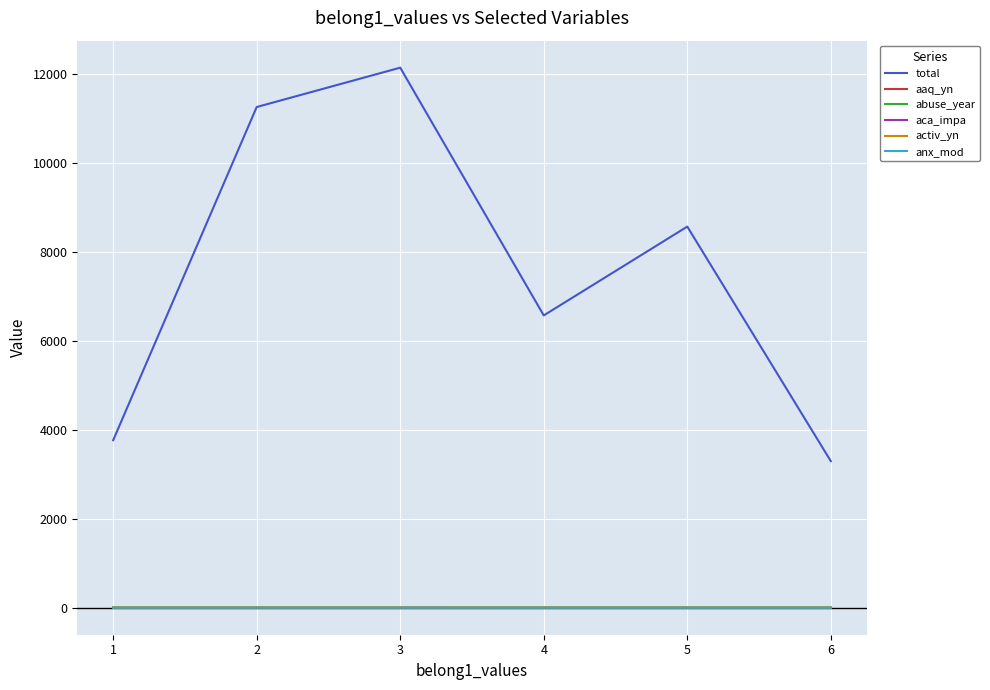

What is the sum of the aca_impa values at 5 and 2?

2.0